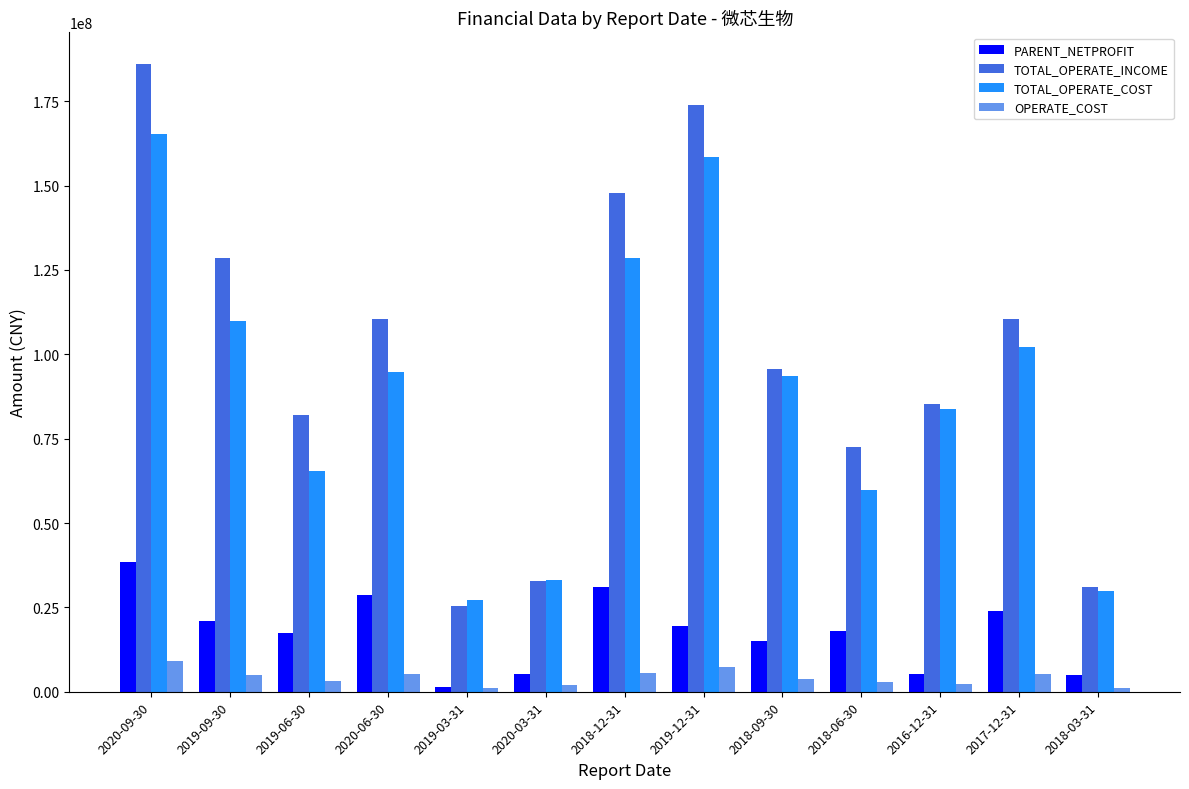

How many values in the TOTAL_OPERATE_COST series exceed 93509371?

7